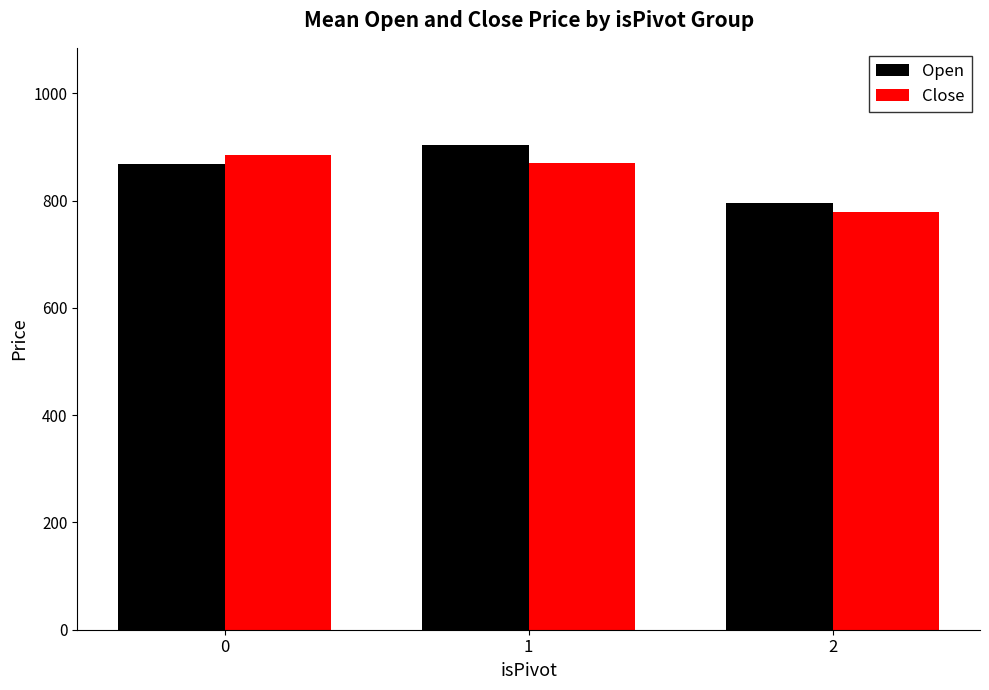

What is the value of the Close bar at the 3rd from the left?

778.0